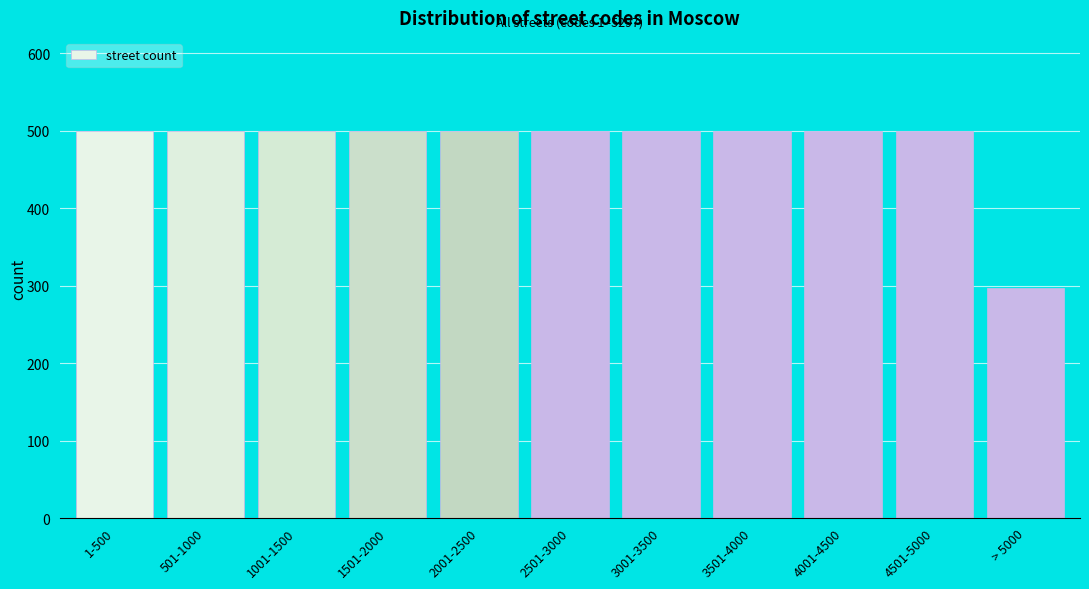

Reading right to left, extract all data points from this chart.

> 5000=297	4501-5000=500	4001-4500=500	3501-4000=500	3001-3500=500	2501-3000=500	2001-2500=500	1501-2000=500	1001-1500=500	501-1000=500	1-500=500